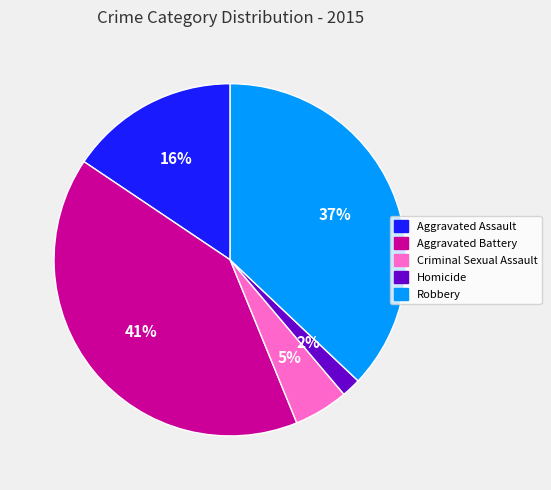

How many segments does this pie chart have?

5